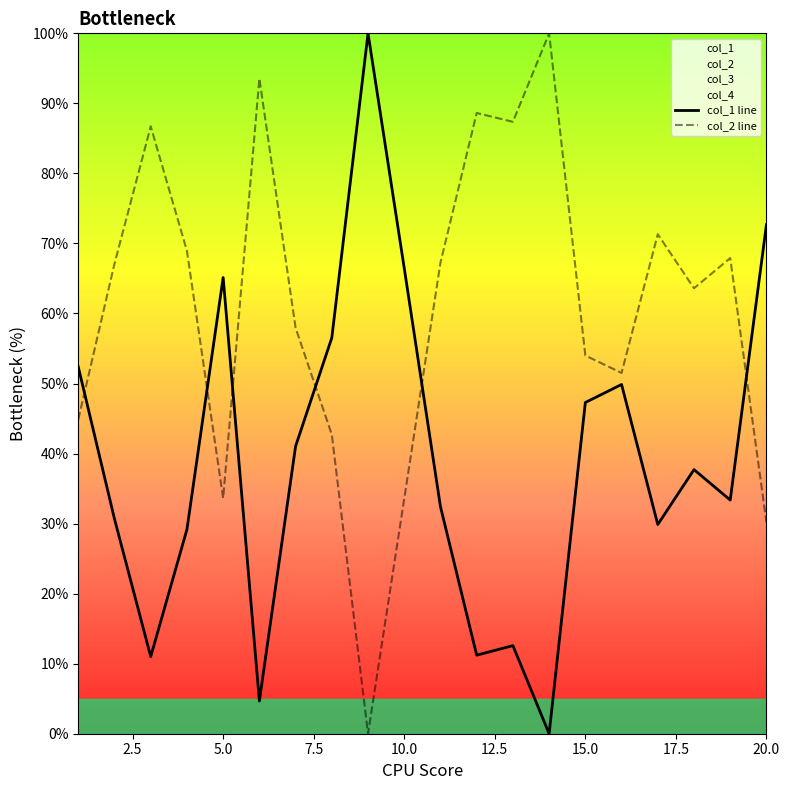

The col_1 line series shows 47.3 at 15.0. True or false?

True